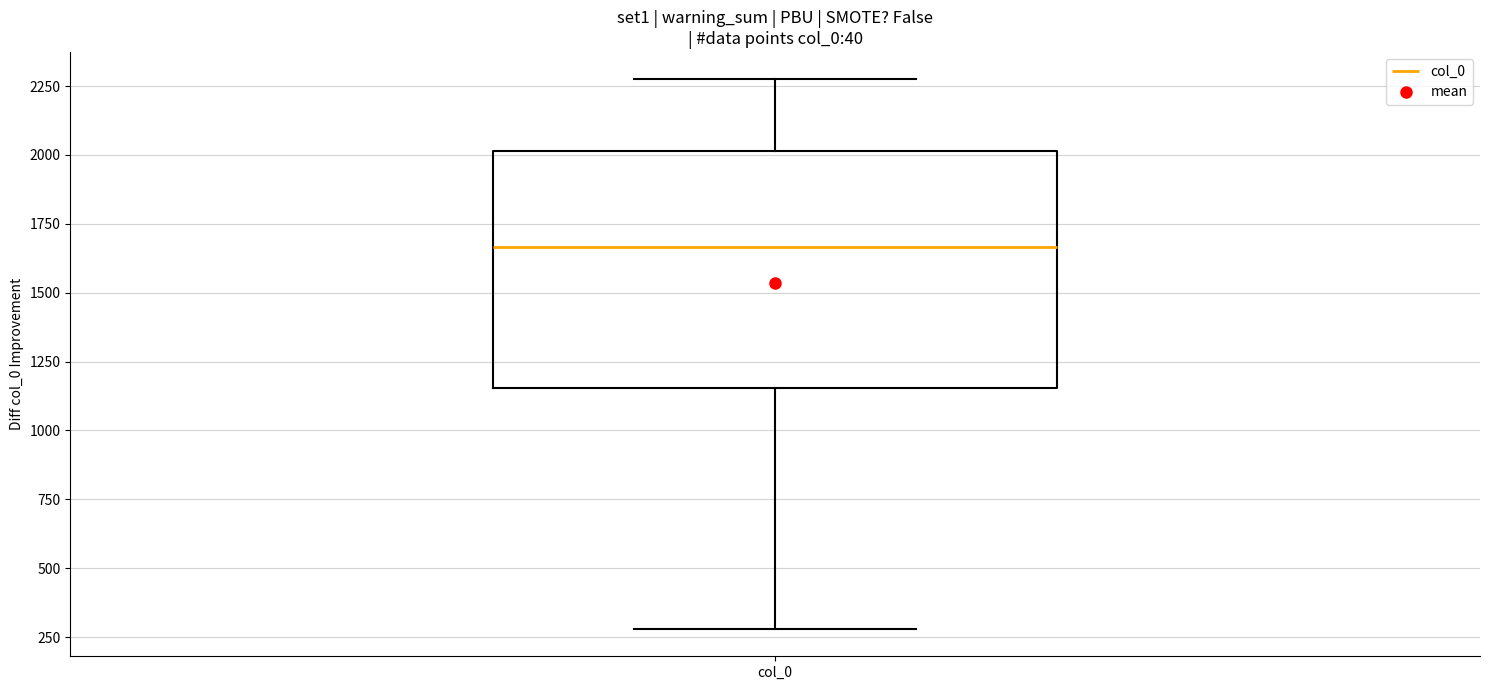

Read this box plot against the y-axis: the position of the median line, the range covered by the box, and the ends of both whiskers. The values are not printed on the chart, so give them approximately, as read against the axis.

median 1650, box 1150 to 2000, whiskers 300 to 2250